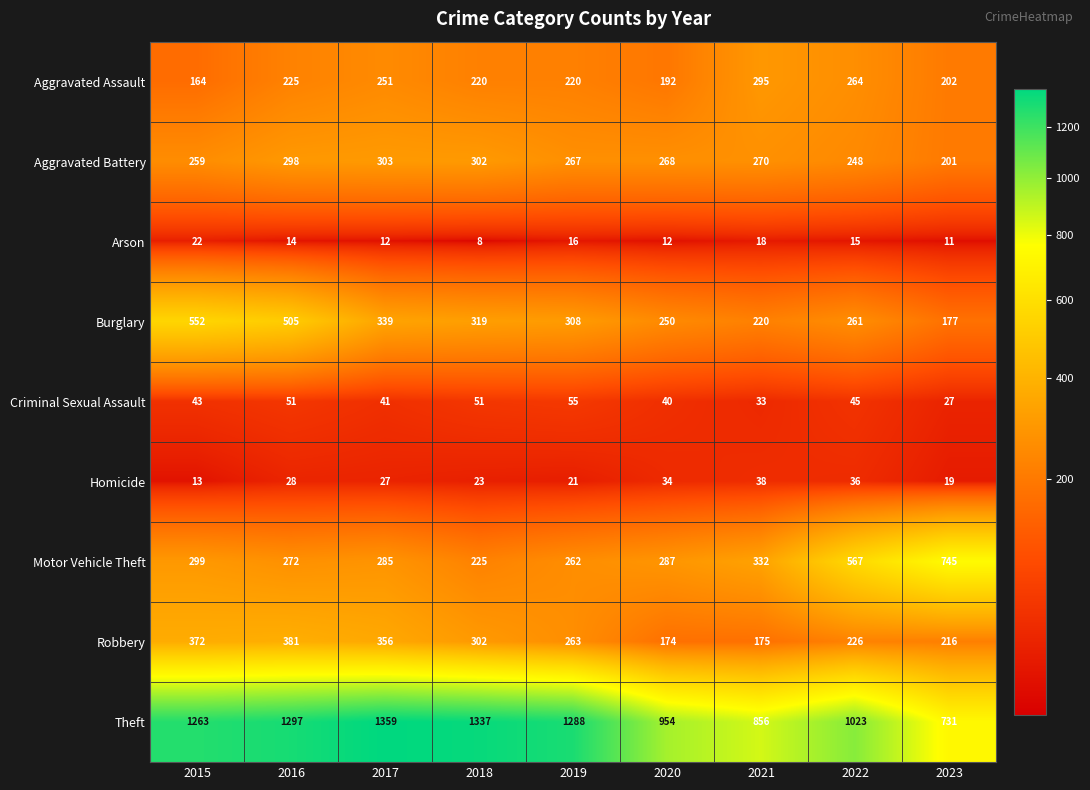

How many series are shown in this chart?

9